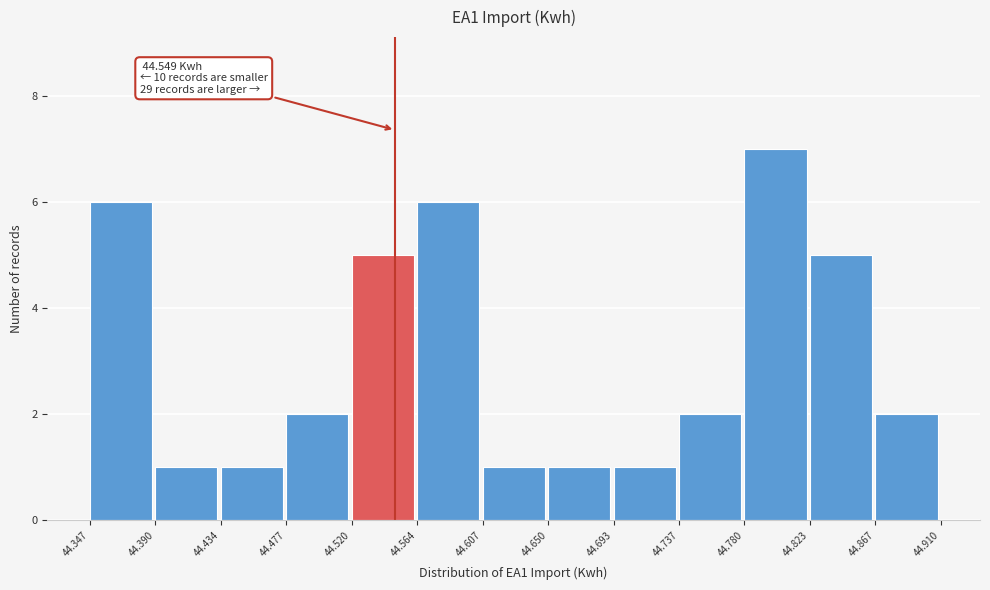

Over which range of the x-axis is the bar tallest?

44.780 to 44.823